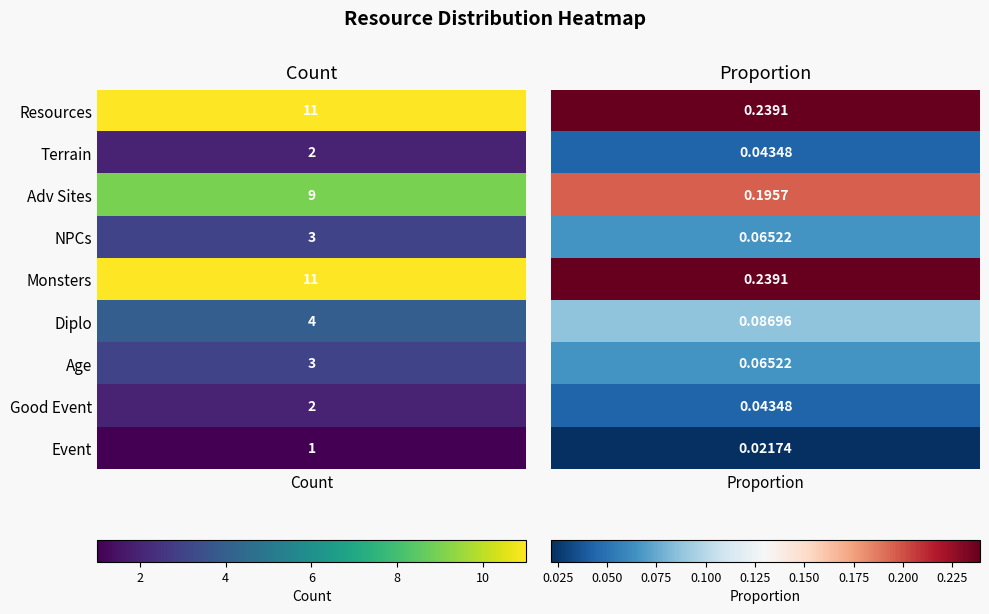

Reading left to right, list all the values displayed in this chart.

Resources: 0=11.0	1=0.2
Terrain: 0=2.0	1=0.0
Adv Sites: 0=9.0	1=0.2
NPCs: 0=3.0	1=0.1
Monsters: 0=11.0	1=0.2
Diplo: 0=4.0	1=0.1
Age: 0=3.0	1=0.1
Good Event: 0=2.0	1=0.0
Event: 0=1.0	1=0.0